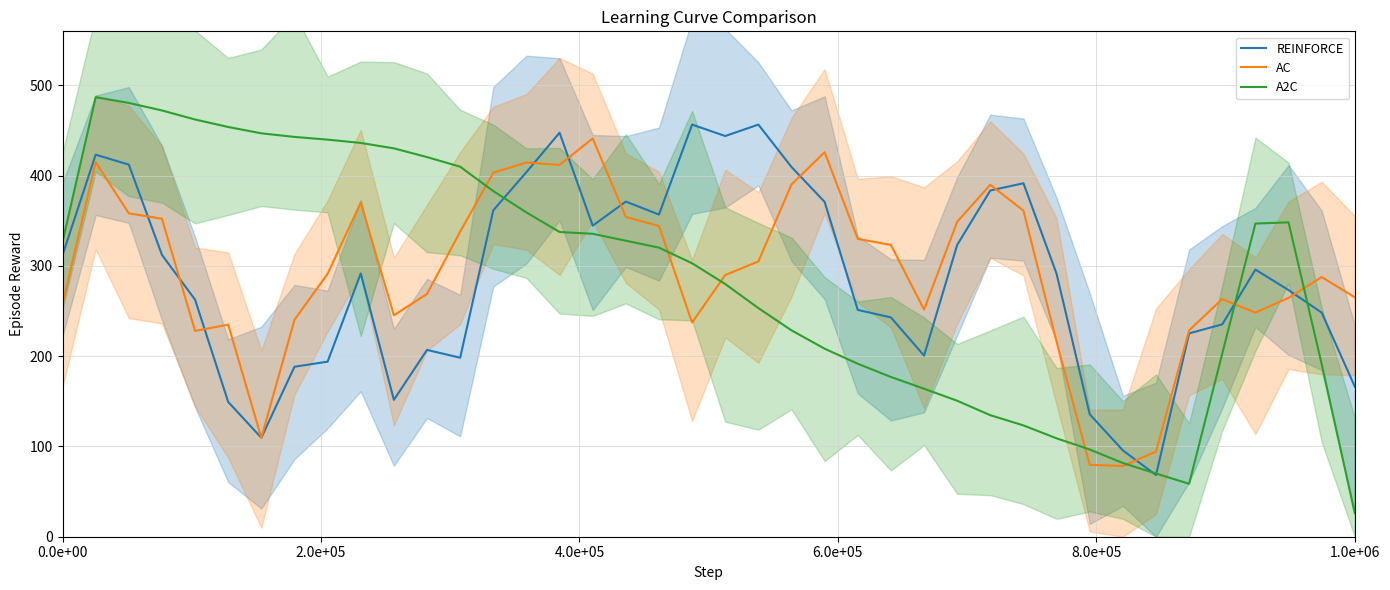

List the series in order of their overall mean, lowest first.

REINFORCE, A2C, AC